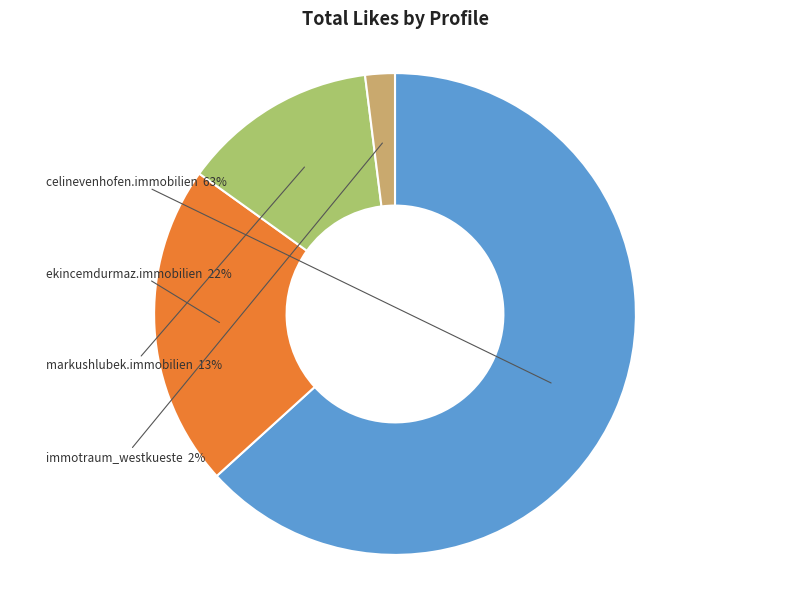

Count the number of slices in the pie.

4